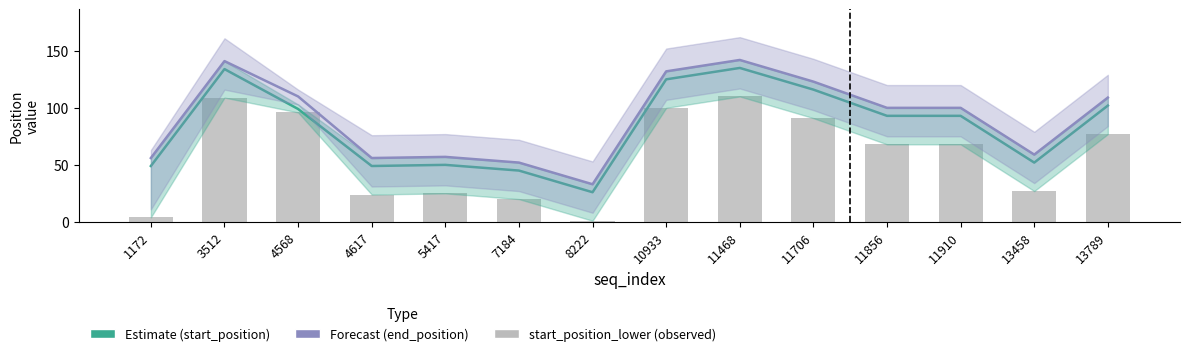

How many values in the start_position_lower series exceed 68?

6